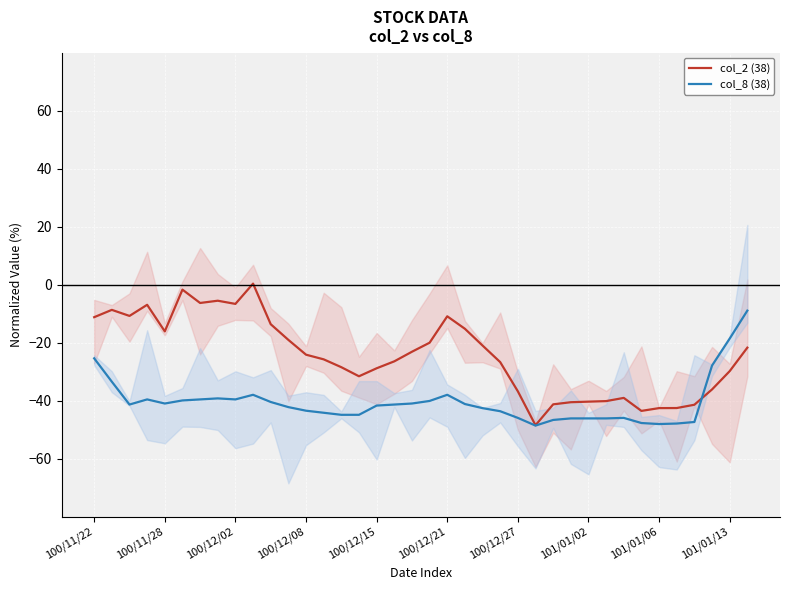

How many intersections are there between col_2 (38) and col_8 (38)?

1